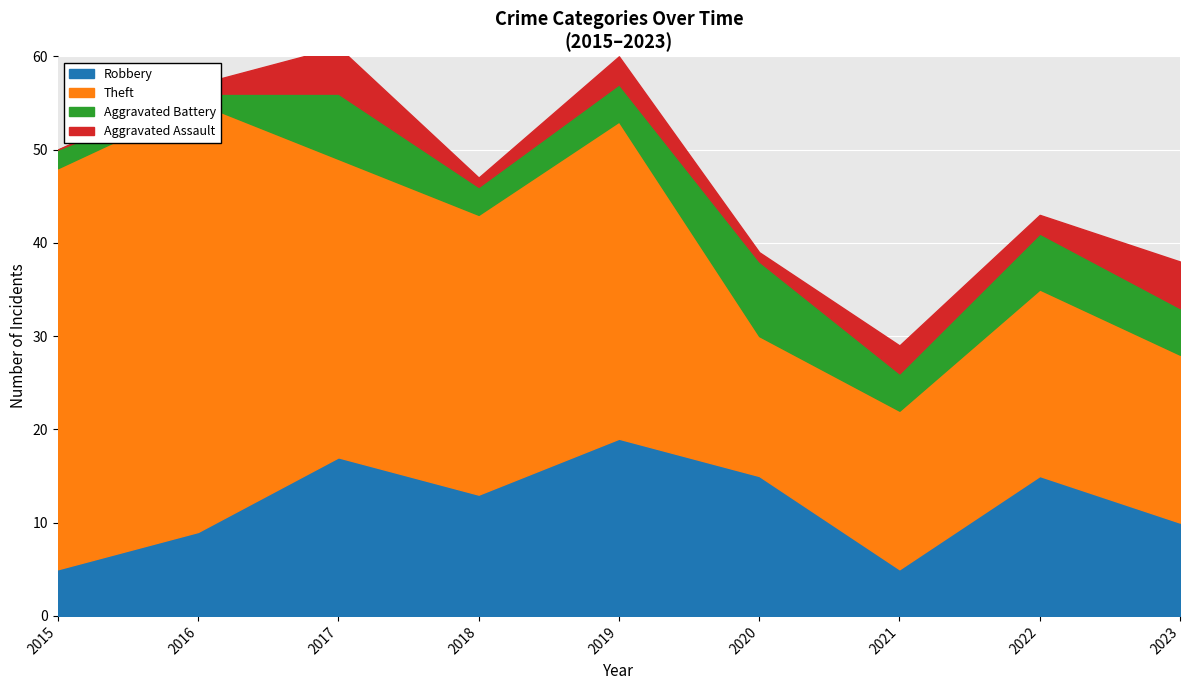

How many data points does each series have?

9